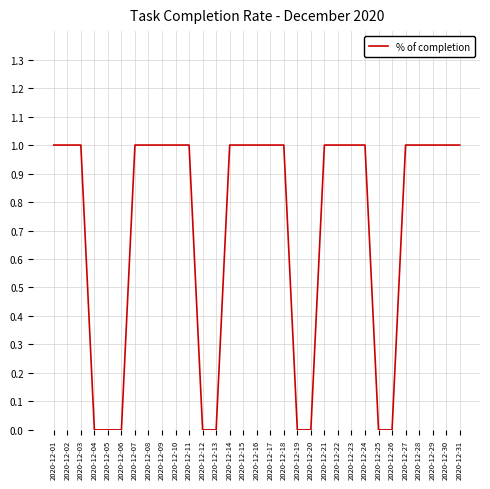

Approximately how many times larger is the value at 2020-12-03 compared to 2020-12-22?

1.0